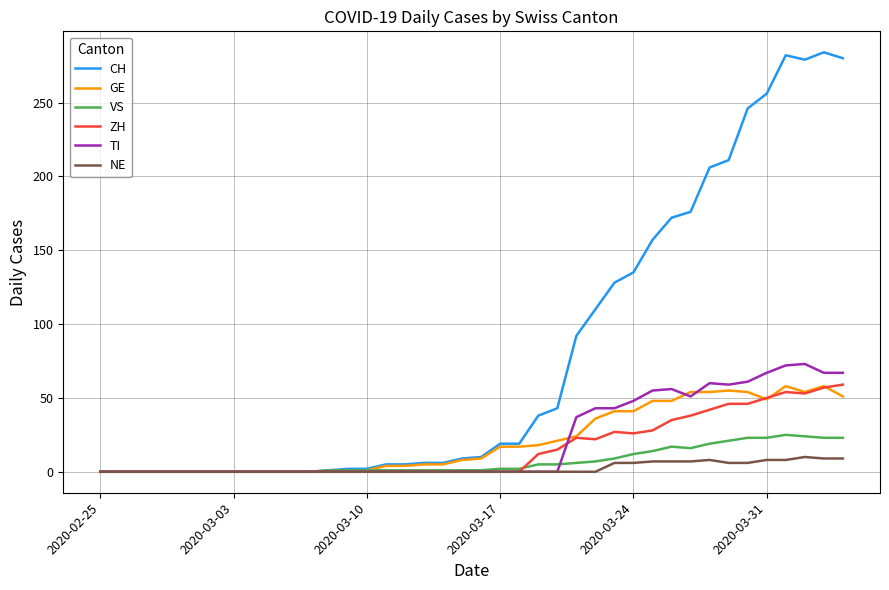

Which series has the widest spread of values?

CH